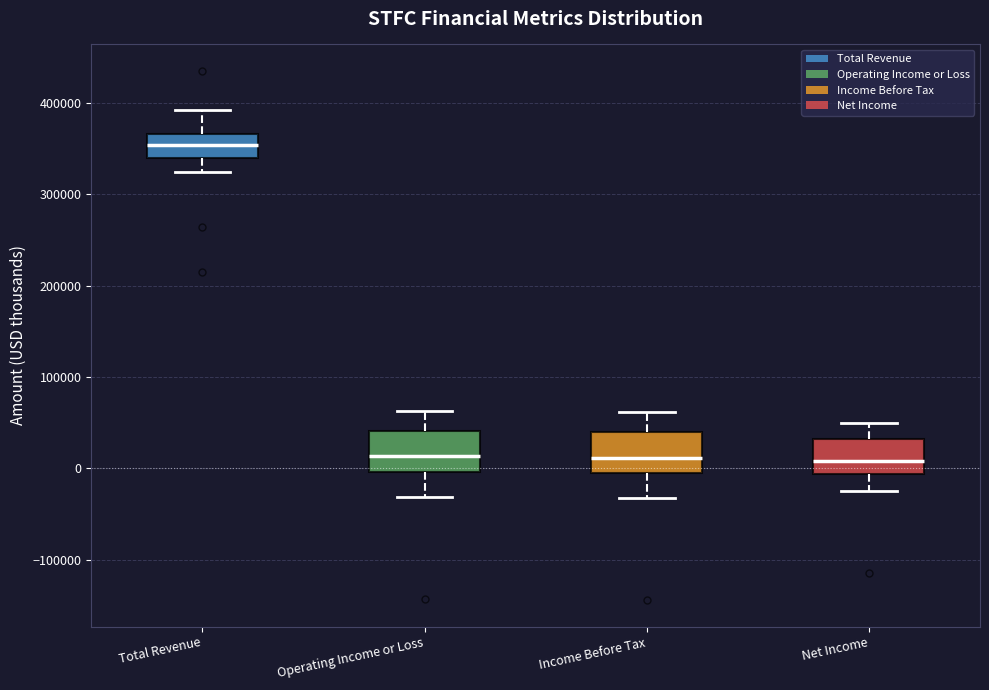

Reading left to right, transcribe this box plot: for each box, give where its median line is, the range the box spans, and where its two whiskers end, as read against the y-axis. The values are not printed on the chart, so give them approximately, as read against the axis.

Total Revenue: median 350000, box 340000 to 370000, whiskers 320000 to 390000
Operating Income or Loss: median 10000, box 0 to 40000, whiskers -30000 to 60000
Income Before Tax: median 10000, box -10000 to 40000, whiskers -30000 to 60000
Net Income: median 10000, box -10000 to 30000, whiskers -20000 to 50000